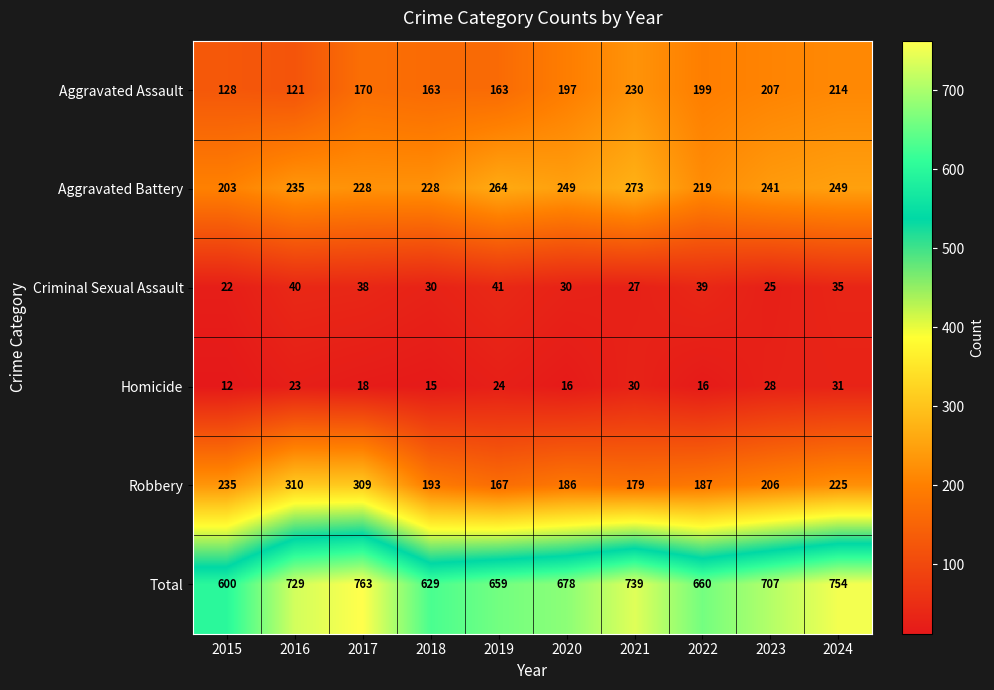

What is the difference between the second highest and second lowest values in the Aggravated Assault series?

86